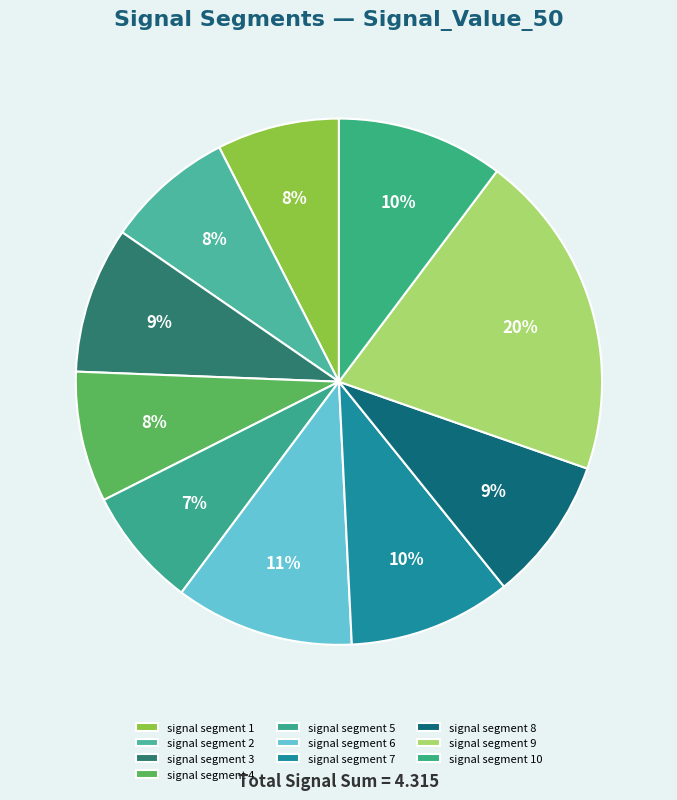

To the nearest percent, what is the average slice percentage?

10%